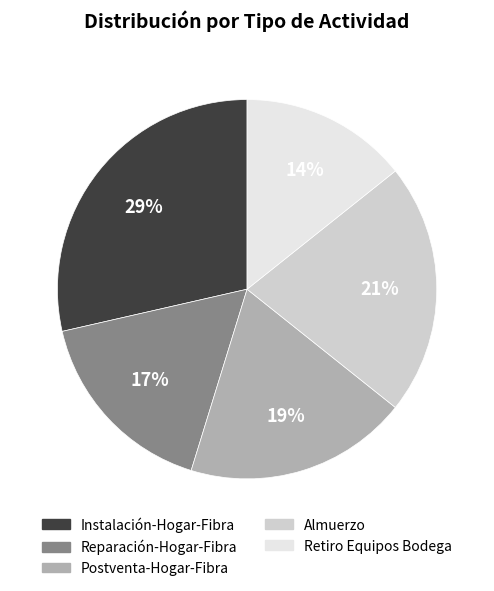

Count the number of slices in the pie.

5